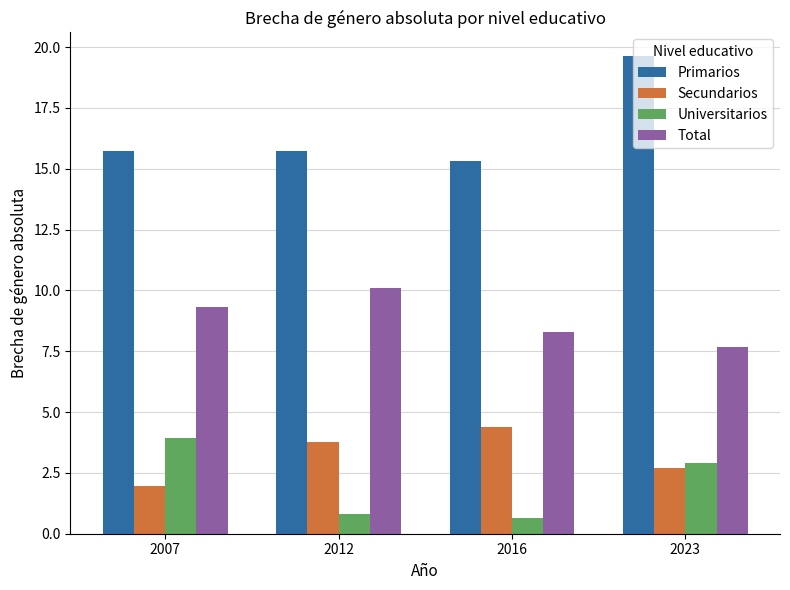

What is the difference between the maximum and minimum values in the Primarios series?

4.3